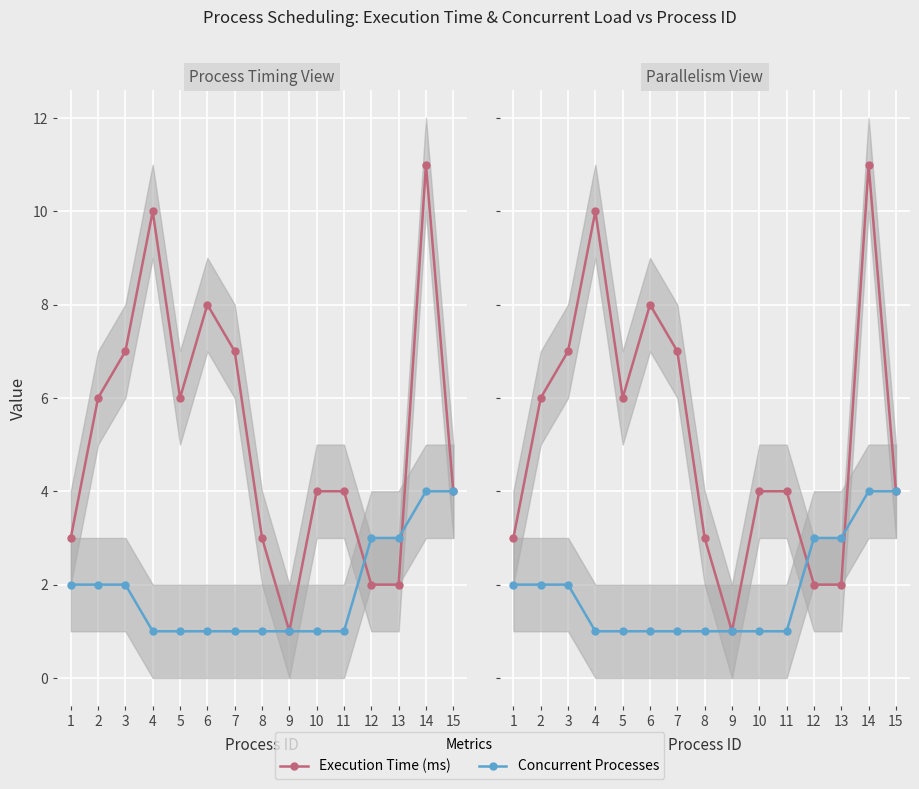

What is the greatest value displayed?

11